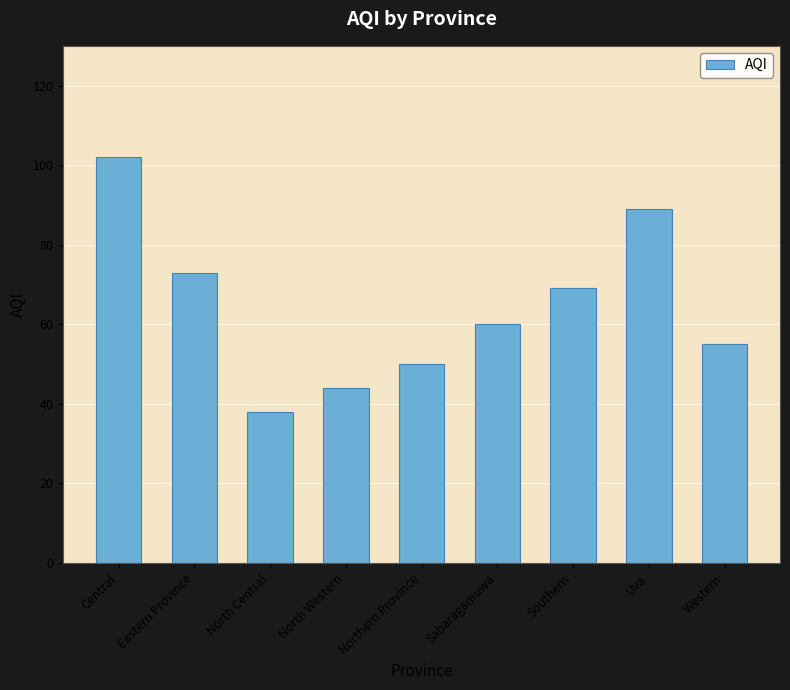

List the labels in order of value, smallest first.

North Central, North Western, Northern Province, Western, Sabaragamuwa, Southern, Eastern Province, Uva, Central